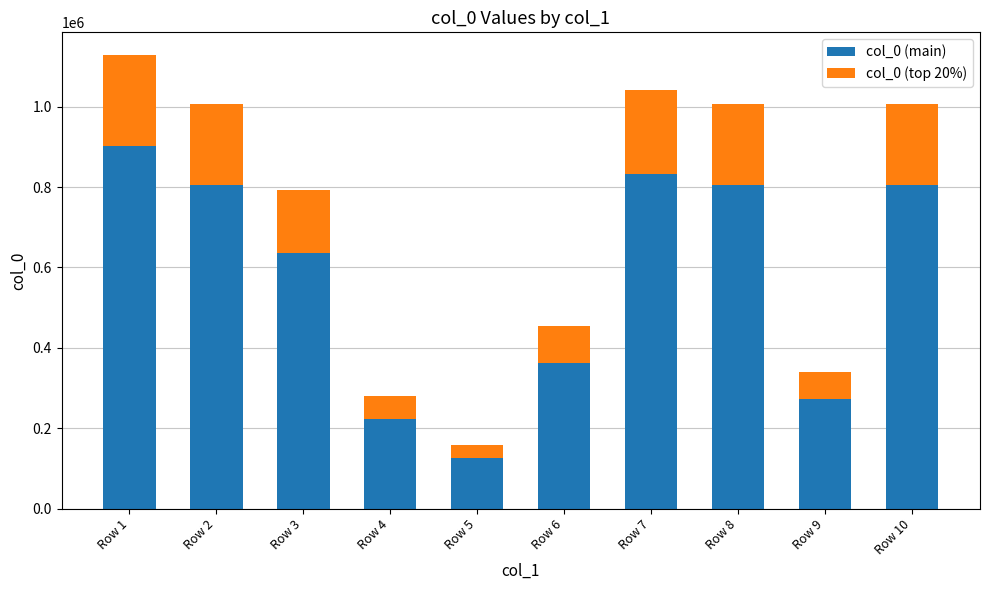

What is the sum of the col_0 (main) values at Row 4 and Row 1?

1126532.0